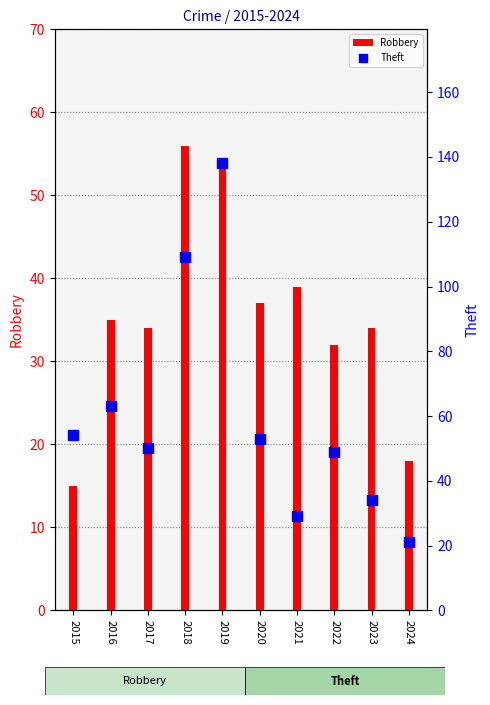

Between 2022 and 2023, which series saw the biggest shift?

Theft